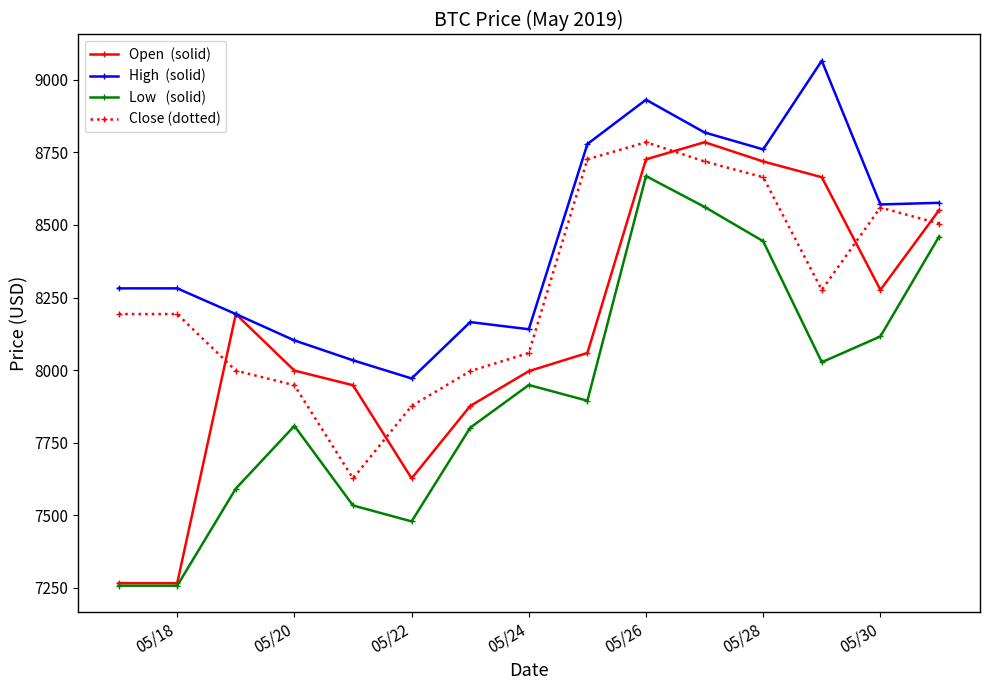

What is the minimum value shown in the chart?

7257.3